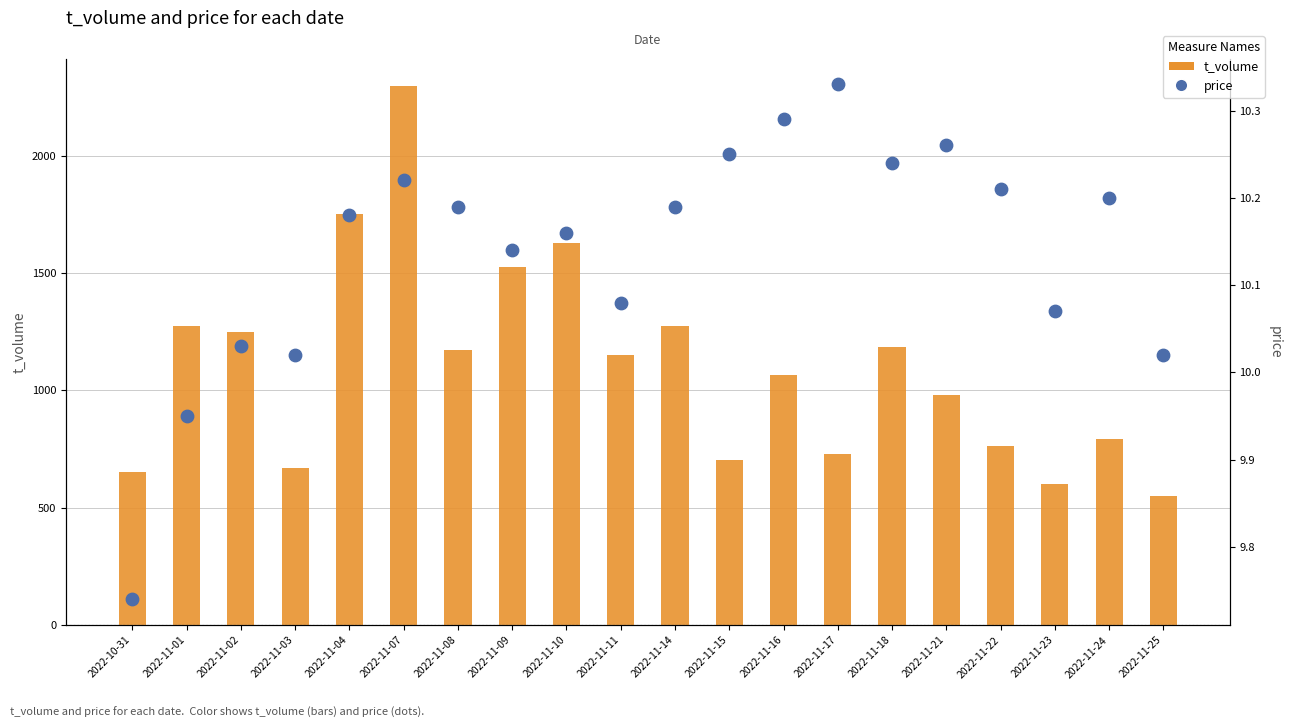

Is the value of price at 2022-11-07 greater than the value of t_volume at 2022-11-18?

No